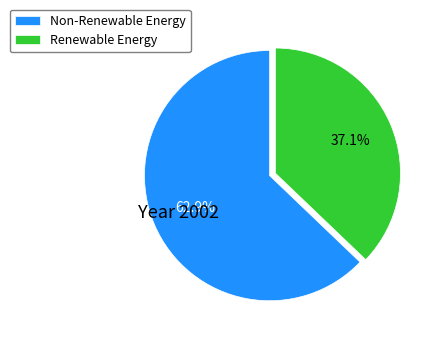

Which has a higher value, Non-Renewable Energy or Renewable Energy?

Non-Renewable Energy